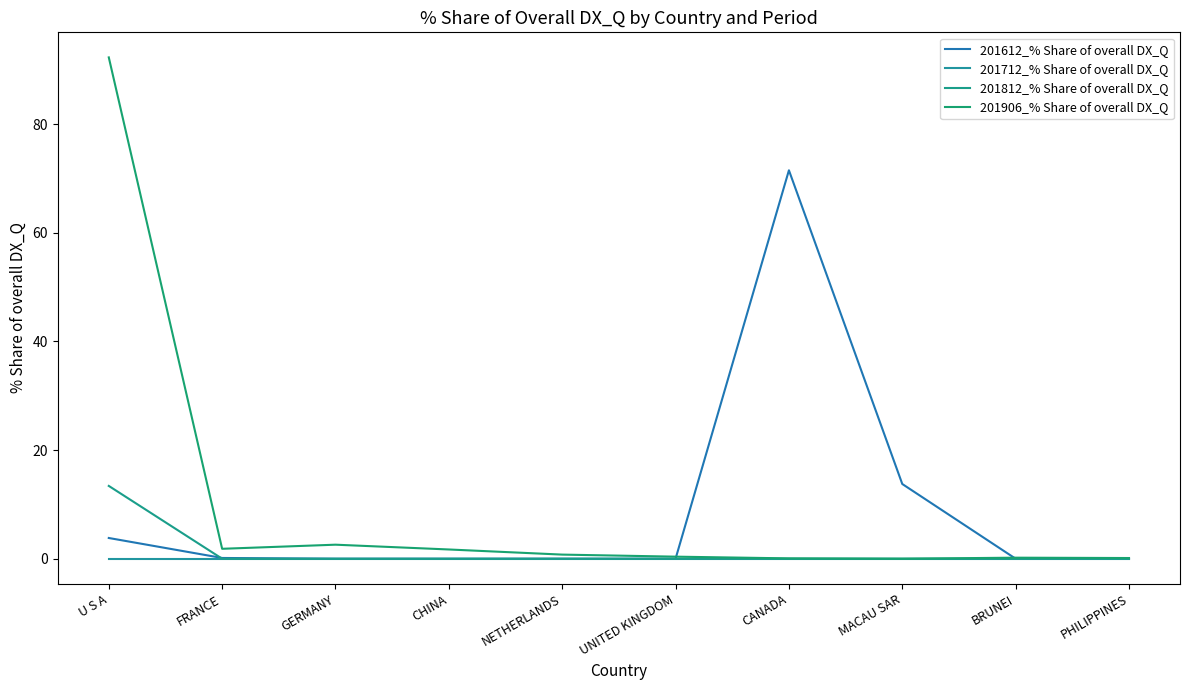

What is the approximate value of 201906_% Share of overall DX_Q at CANADA?

0.1